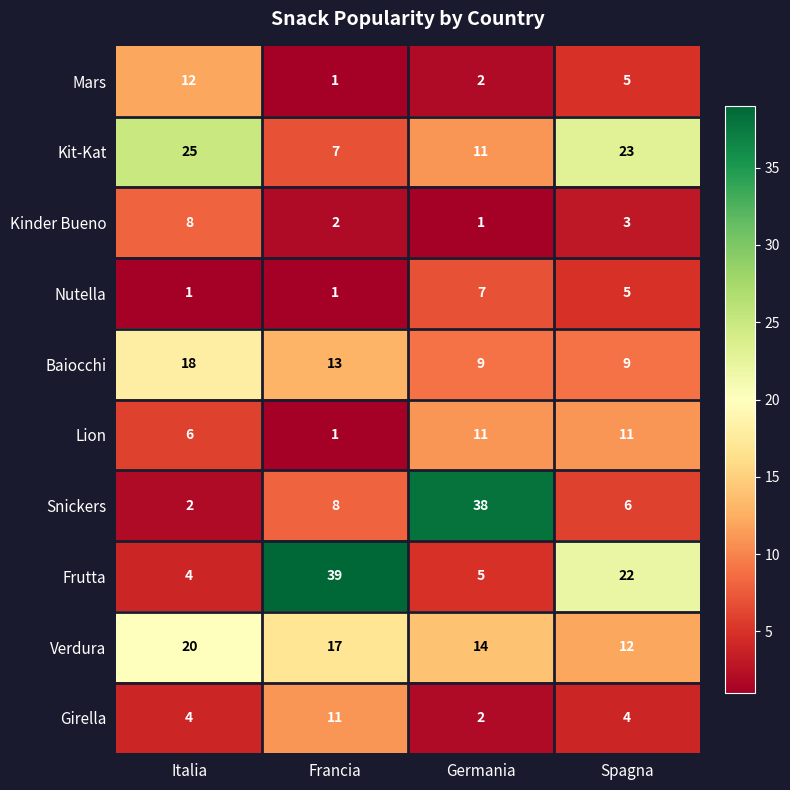

Between Italia and Spagna, which series saw the biggest shift?

Frutta